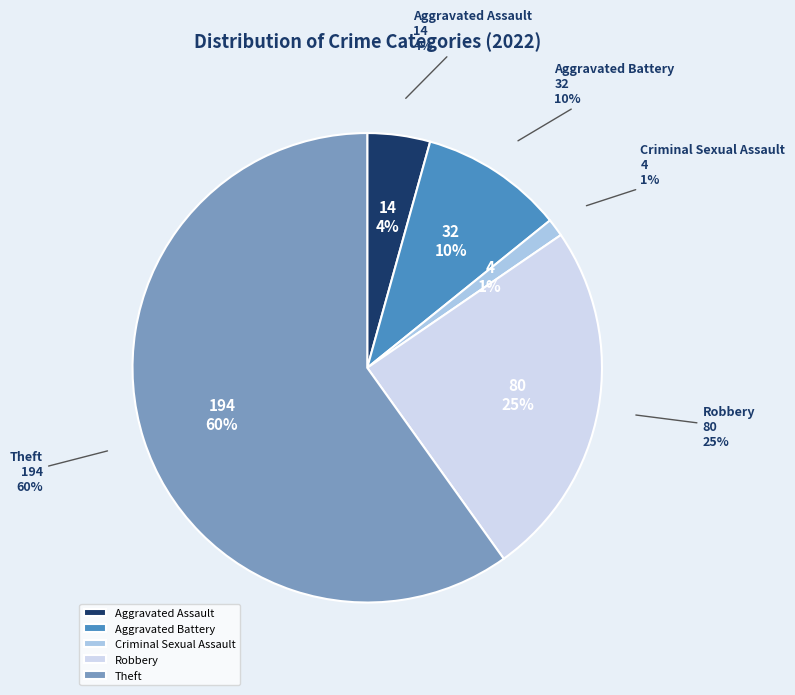

Combined, do Aggravated Battery and Robbery account for over 50%?

No